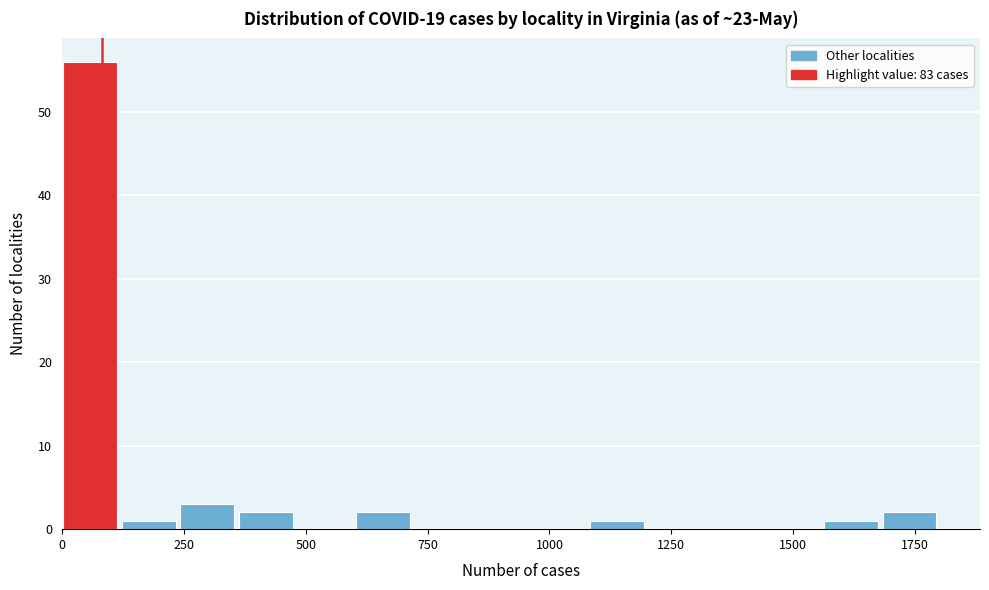

Around what value on the x-axis is the tallest bar? Give the approximate position of its centre, as read against the axis.

50